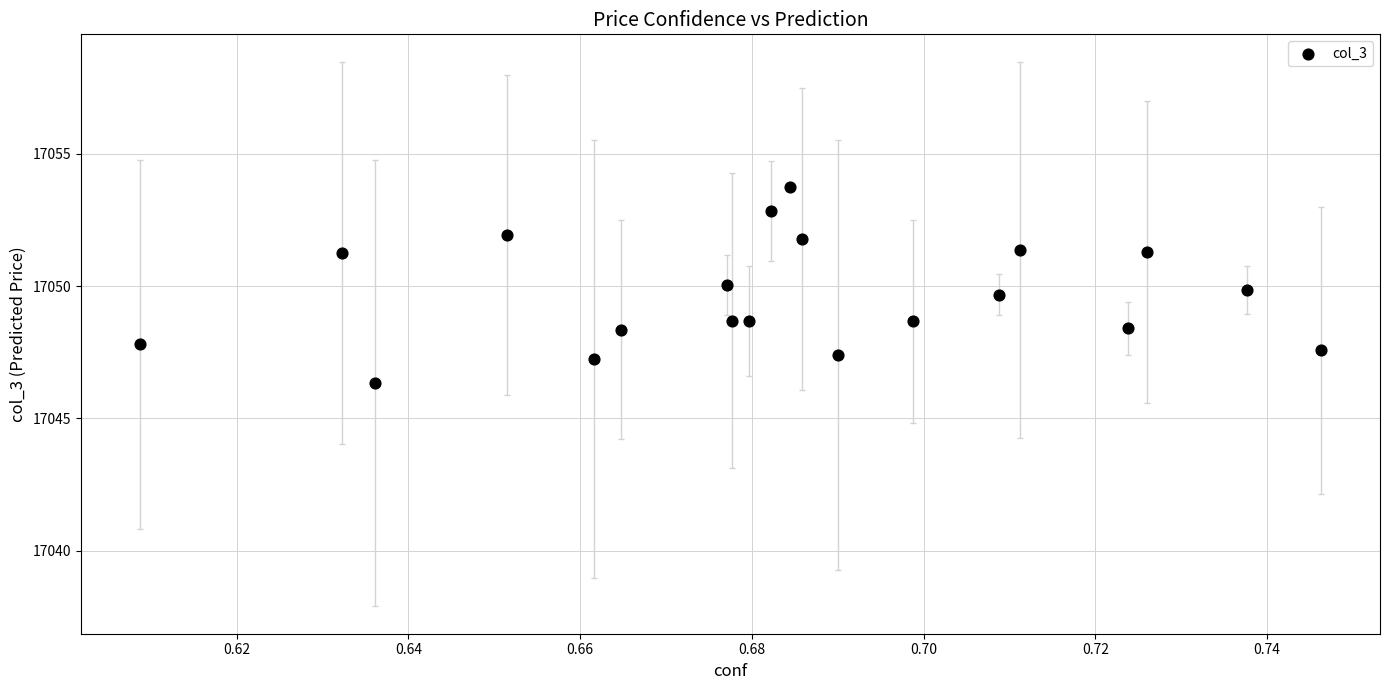

What is the range of Y values (max minus min)?

7.4